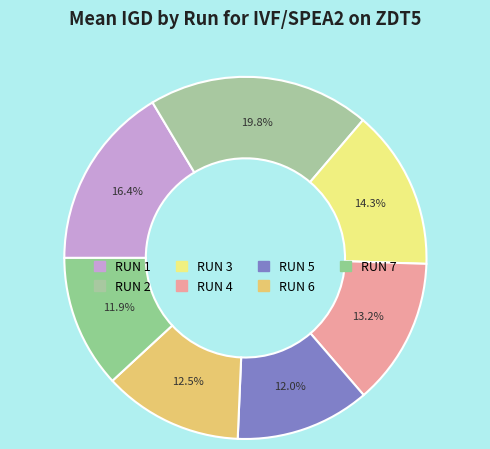

To the nearest percent, what is the difference between the RUN 5 and RUN 3 slice percentages?

2%